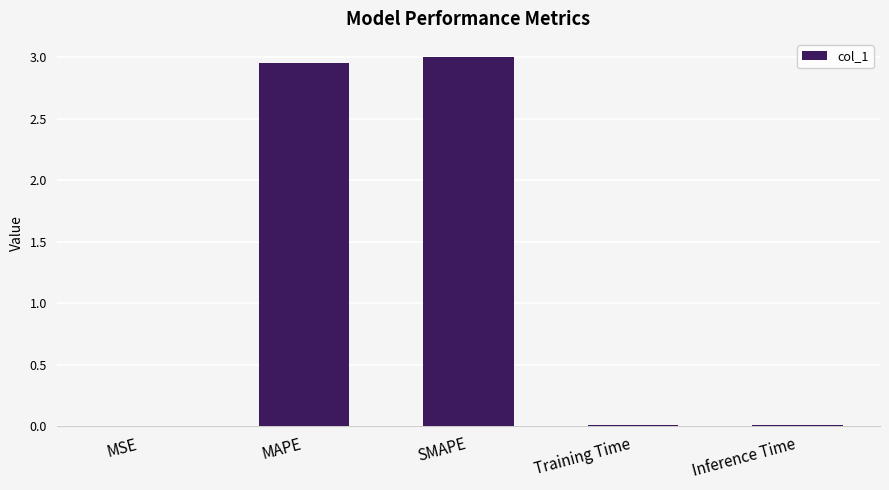

What is the sum of all values?

6.0